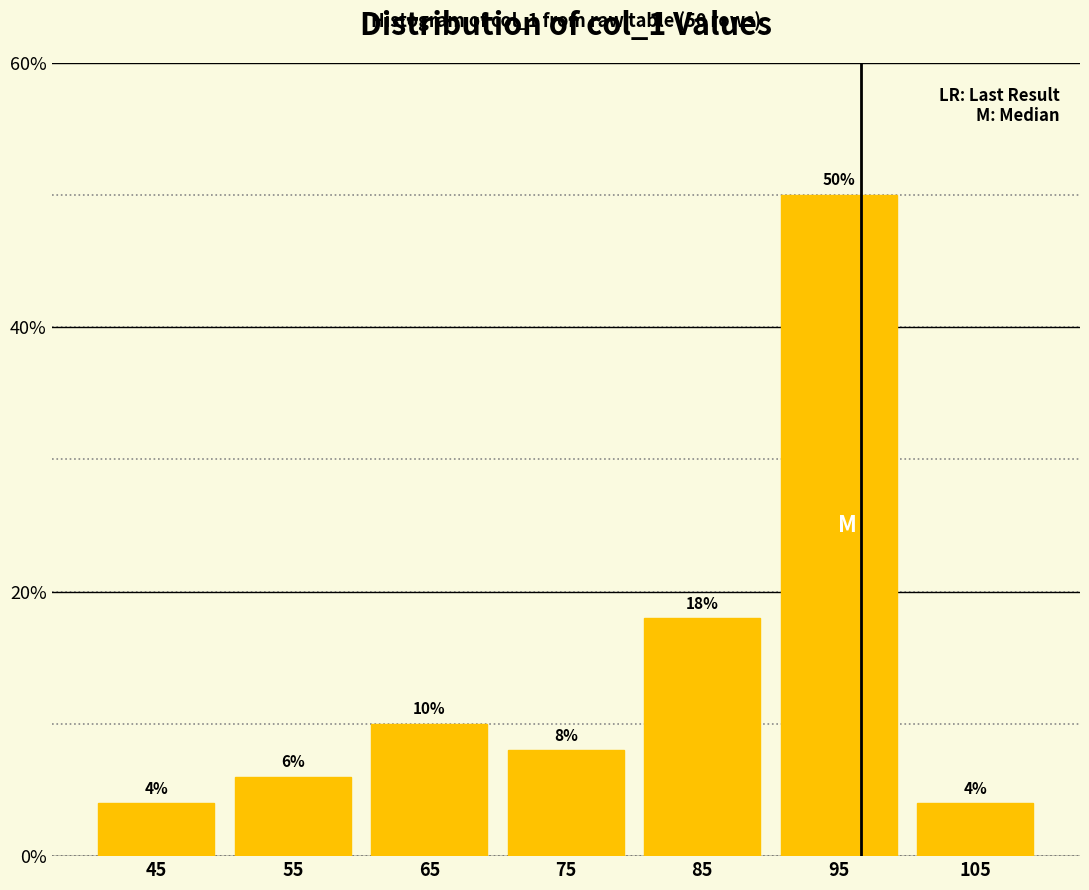

Reading left to right, transcribe this chart: for each bar, give the range it covers on the x-axis and its height.

40 to 50: 4
50 to 60: 6
60 to 70: 10
70 to 80: 8
80 to 90: 18
90 to 100: 50
100 to 110: 4